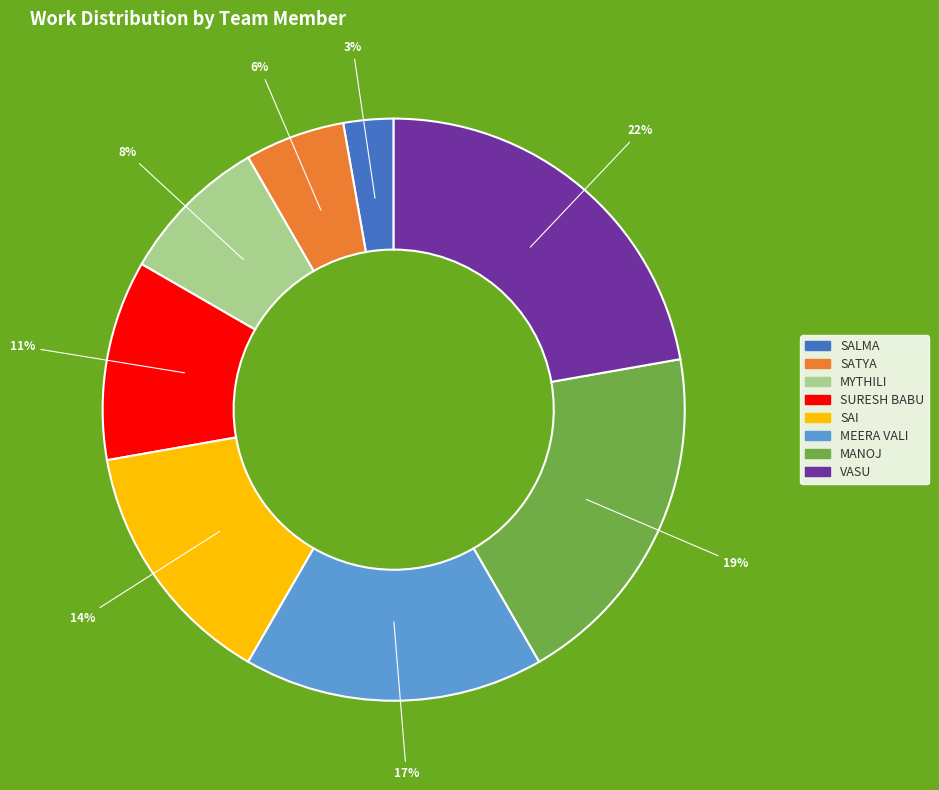

To the nearest percent, what is the difference between the largest and smallest slice percentages?

19%